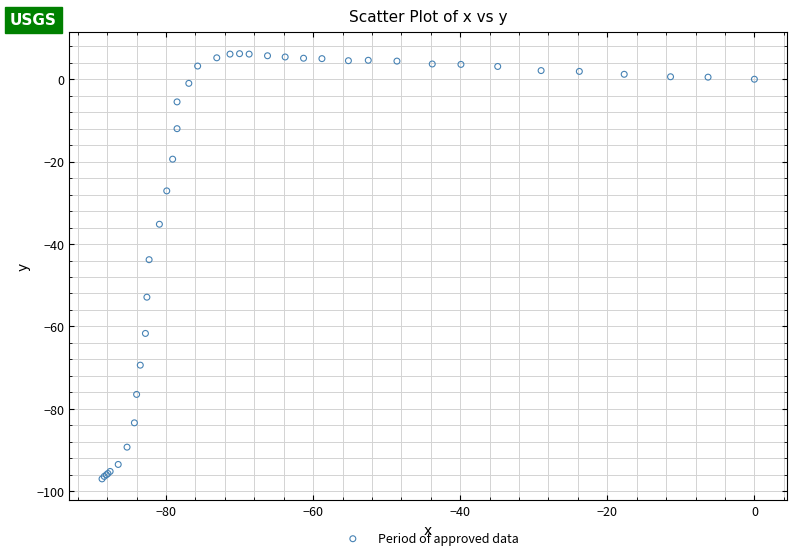

What Y value in the scatter plot is closest to -45?

-43.8